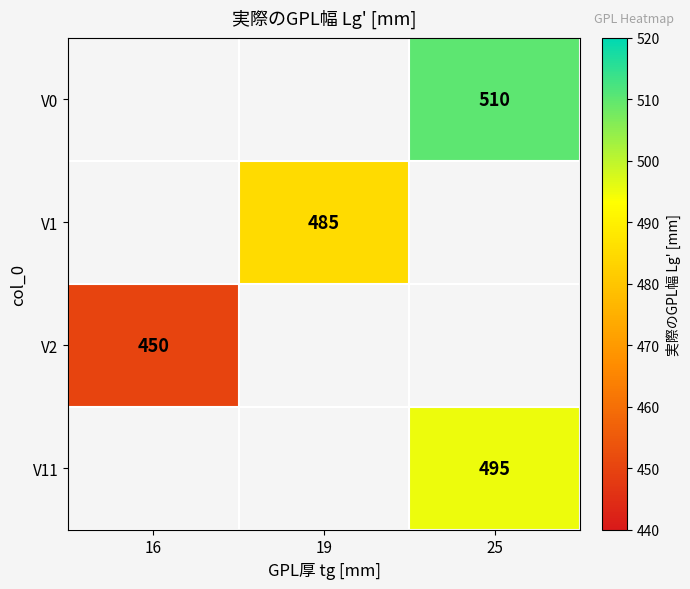

The value of V1 at 19 is 485. True or false?

True